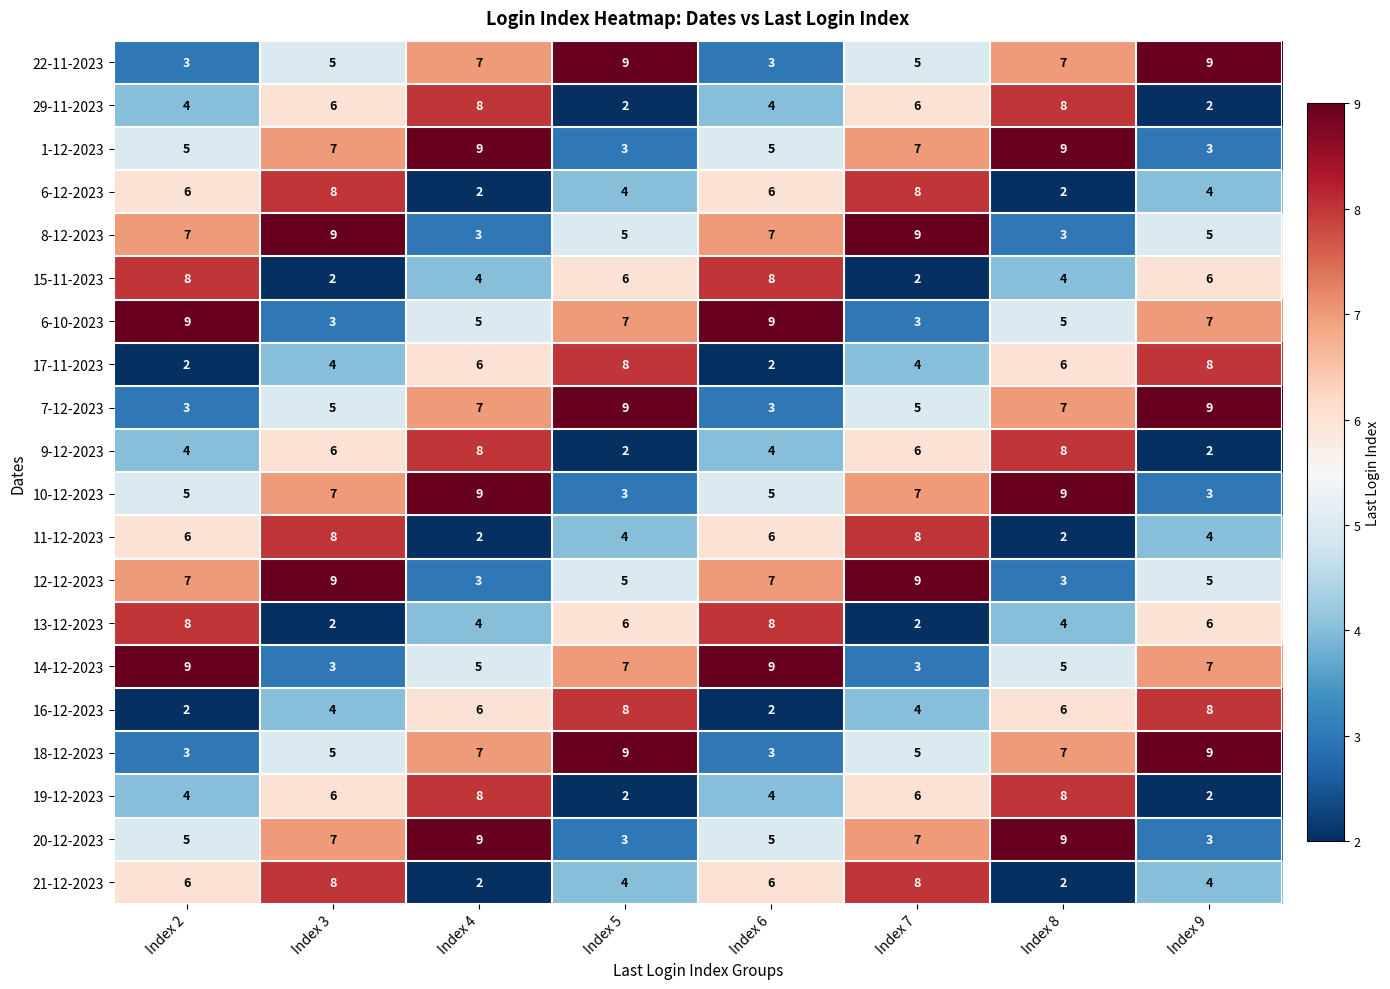

At how many categories does at least one series exceed 3?

8